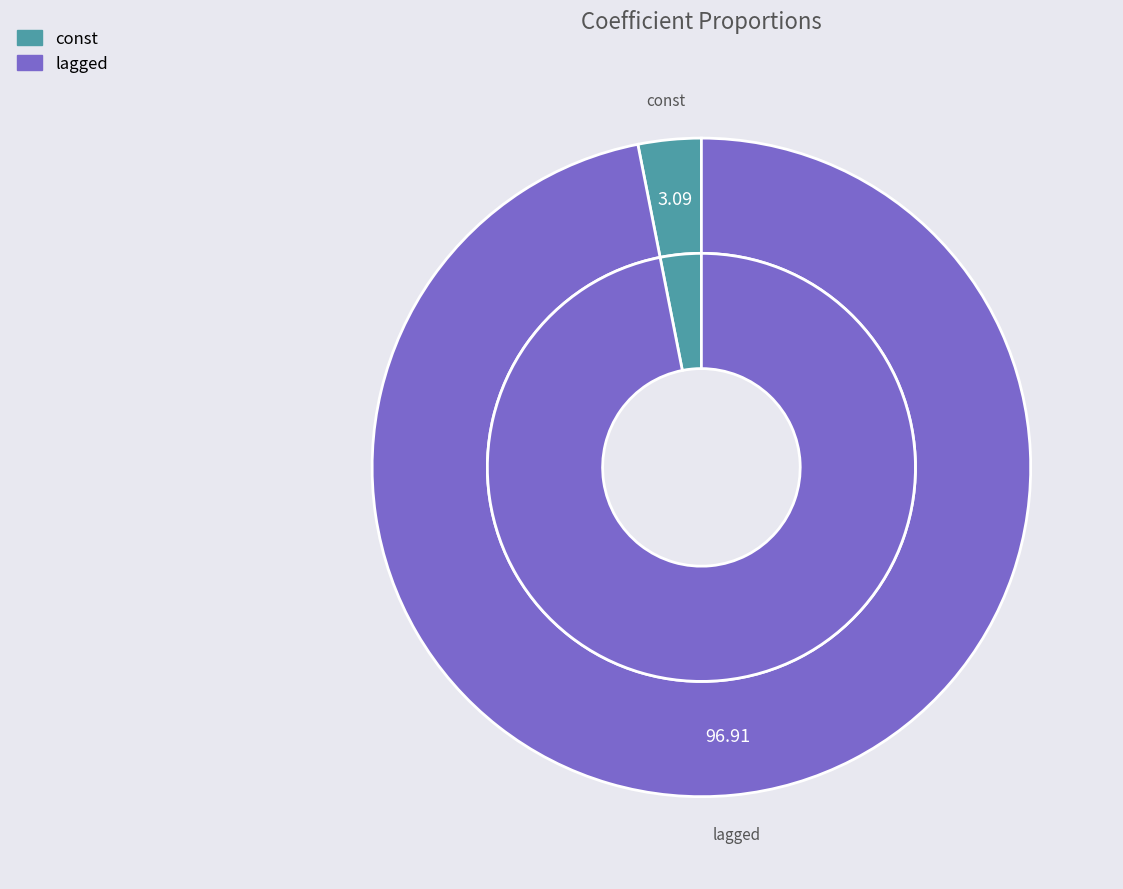

What is the majority slice?

lagged